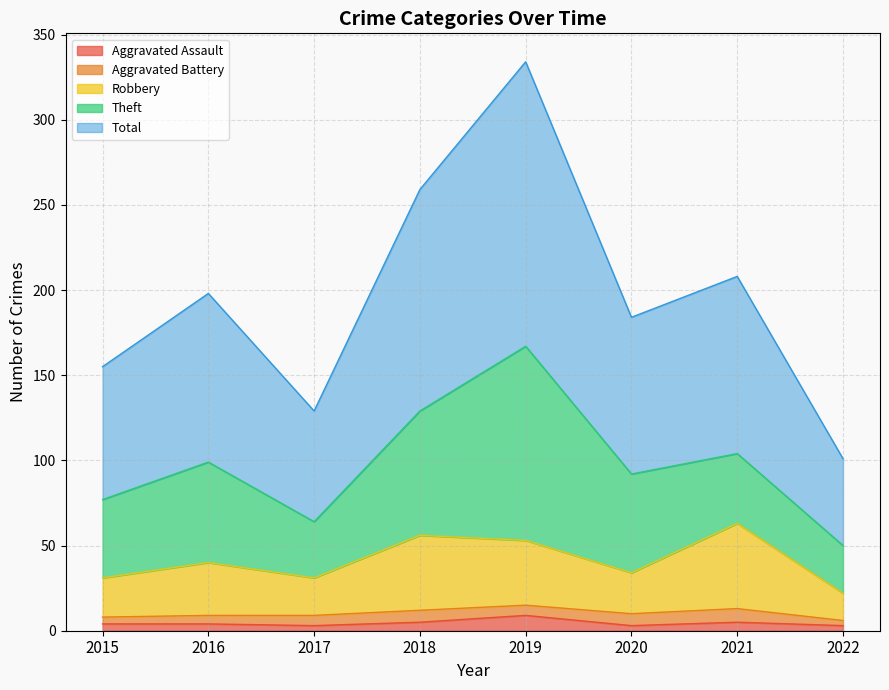

True or false: Aggravated Assault has a value of 5 at 2021.

True